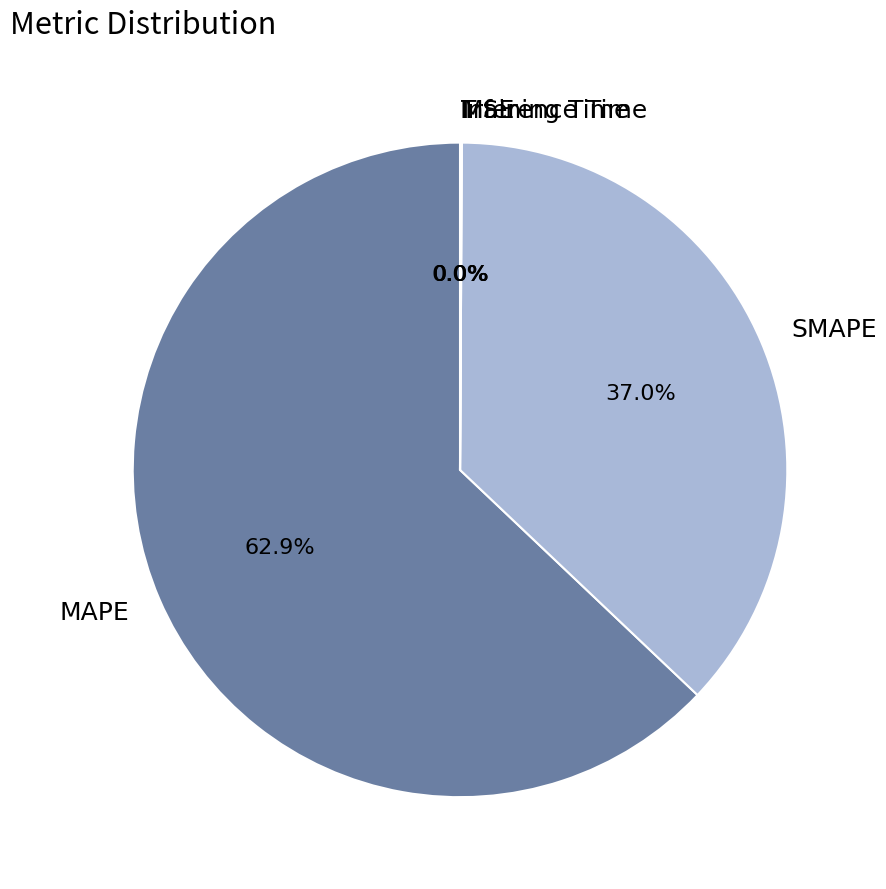

What is the largest slice in the pie chart?

MAPE